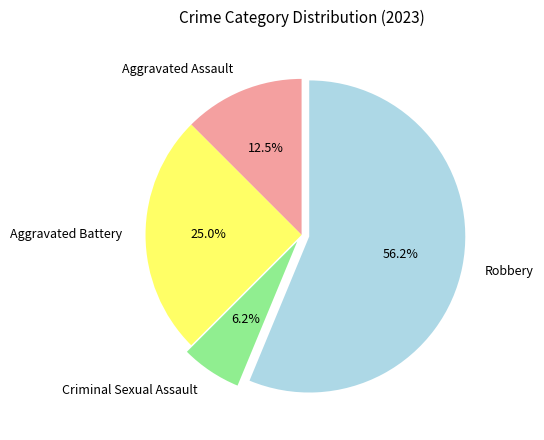

How many segments does this pie chart have?

4